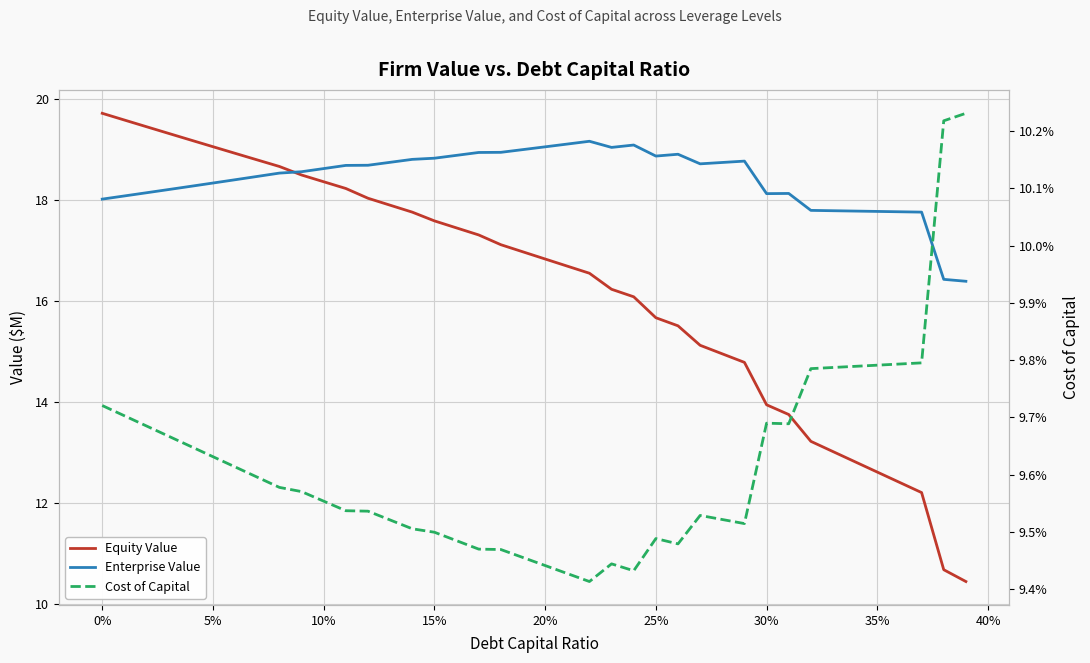

What is the highest value of the Cost of Capital series?

0.1